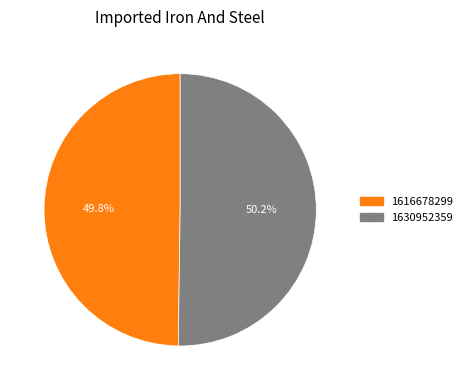

Approximately how many times larger is the value at 1630952359 compared to 1616678299?

1.0